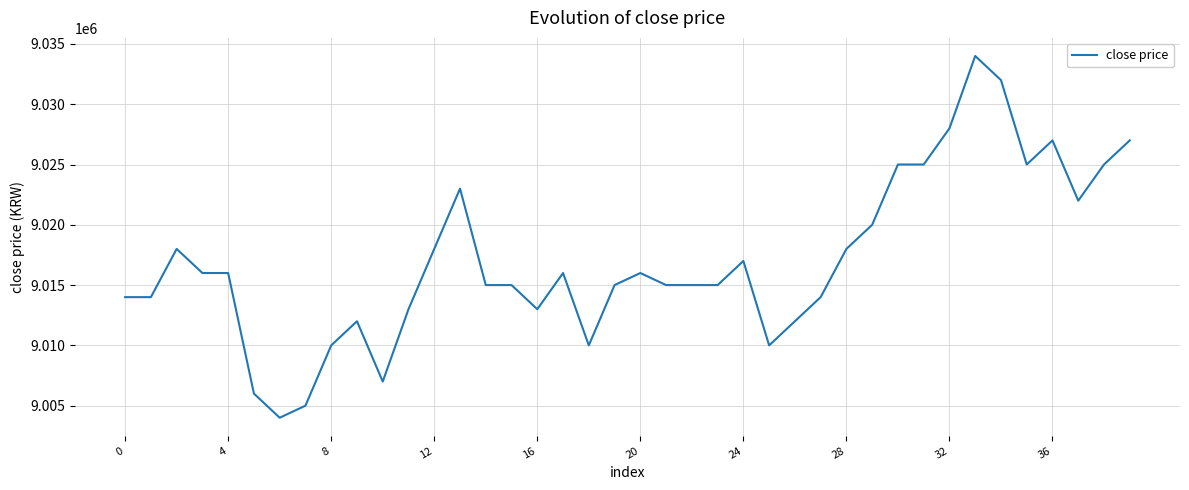

What is the minimum value shown in the chart?

9004000